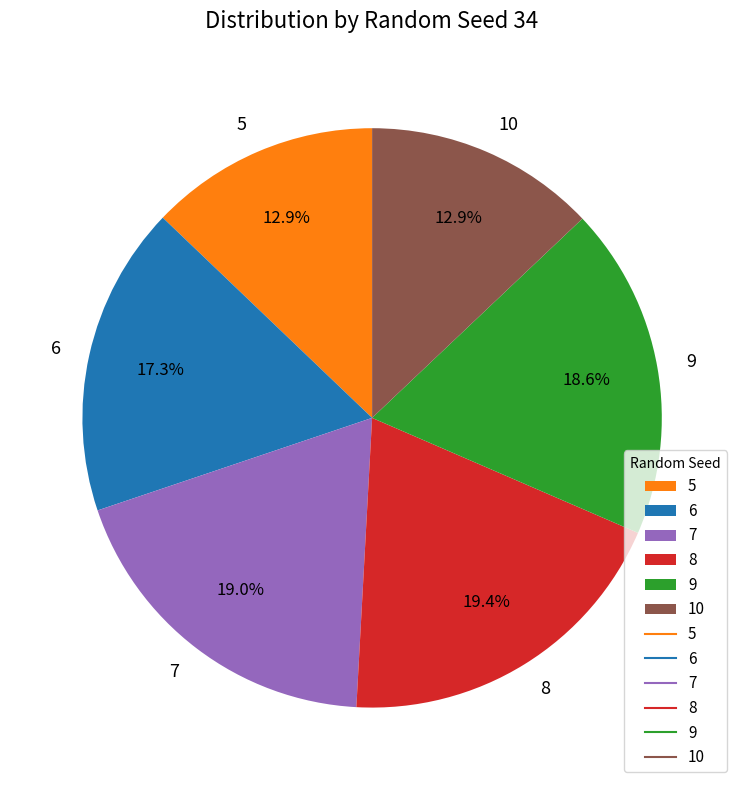

Count the number of slices in the pie.

6